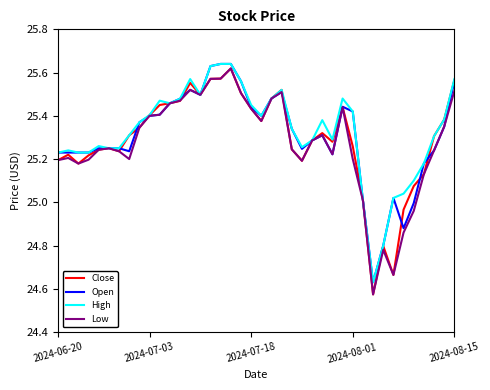

Reading left to right, what are all the values shown in this chart?

Close: 25.2	25.2	25.2	25.2	25.2	25.2	25.2	25.3	25.3	25.4	25.4	25.5	25.5	25.6	25.5	25.6	25.6	25.6	25.5	25.4	25.4	25.5	25.5	25.2	25.2	25.3	25.3	25.3	25.4	25.3	25.0	24.6	24.8	24.7	25.0	25.1	25.1	25.3	25.4	25.6
Open: 25.2	25.2	25.2	25.2	25.2	25.2	25.2	25.2	25.4	25.4	25.4	25.5	25.5	25.5	25.5	25.6	25.6	25.6	25.6	25.4	25.4	25.5	25.5	25.3	25.2	25.3	25.3	25.2	25.4	25.4	25.0	24.6	24.8	25.0	24.9	25.0	25.2	25.2	25.4	25.6
High: 25.2	25.2	25.2	25.2	25.3	25.2	25.2	25.3	25.4	25.4	25.5	25.5	25.5	25.6	25.5	25.6	25.6	25.6	25.6	25.4	25.4	25.5	25.5	25.3	25.3	25.3	25.4	25.3	25.5	25.4	25.0	24.6	24.8	25.0	25.0	25.1	25.2	25.3	25.4	25.6
Low: 25.2	25.2	25.2	25.2	25.2	25.2	25.2	25.2	25.3	25.4	25.4	25.5	25.5	25.5	25.5	25.6	25.6	25.6	25.5	25.4	25.4	25.5	25.5	25.2	25.2	25.3	25.3	25.2	25.4	25.2	25.0	24.6	24.8	24.7	24.9	25.0	25.1	25.2	25.4	25.5